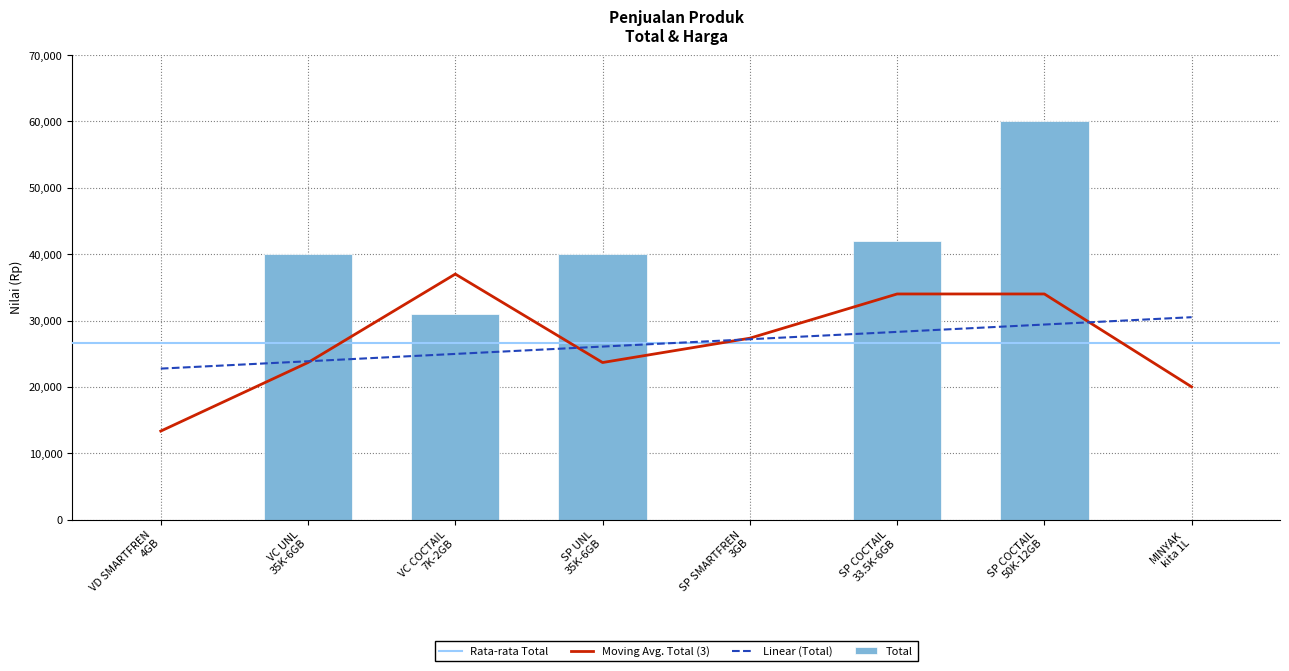

What is the difference between the second highest and minimum values?

42000